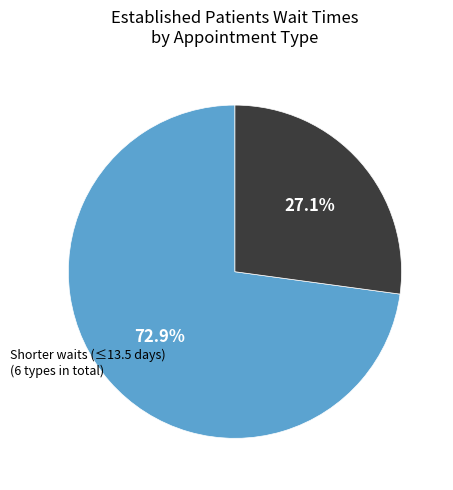

Does any single category account for the majority?

Yes